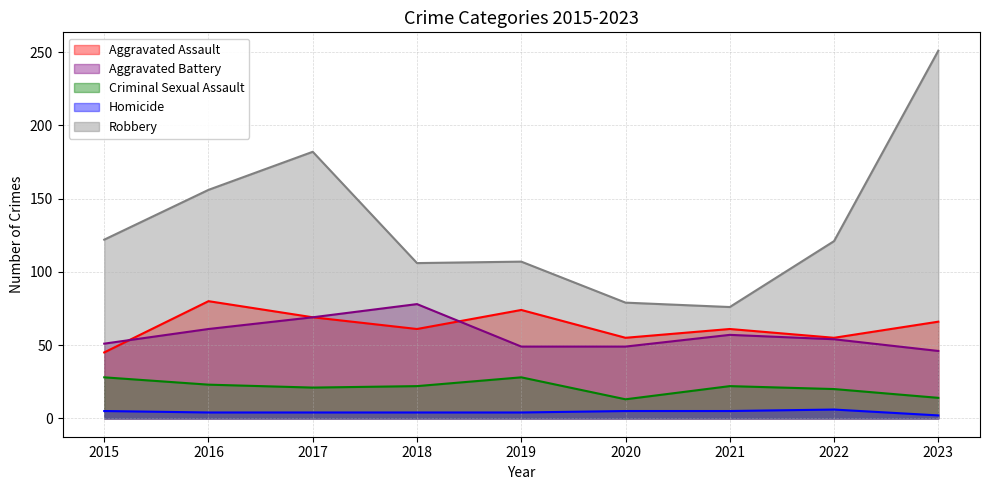

Which label corresponds to the smallest value in the chart?

2023